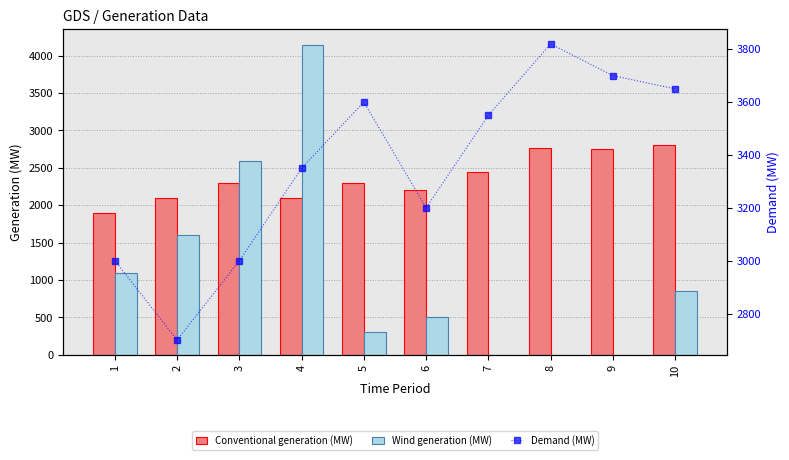

Which series has the largest total across all categories?

Demand (MW)